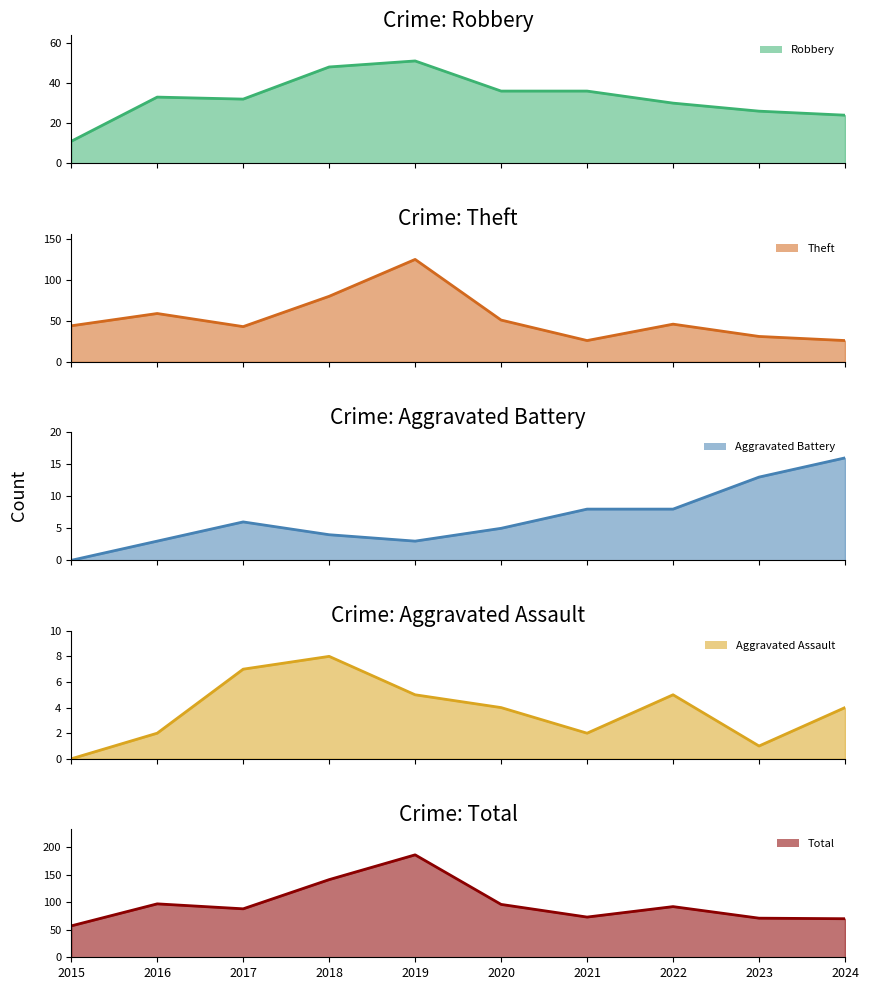

How many values in Aggravated Battery are above zero?

9